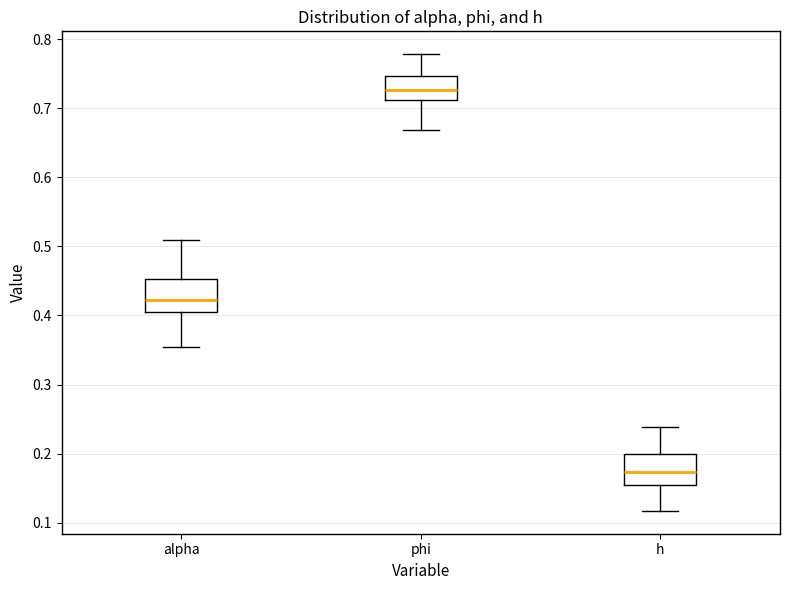

Where is the lower edge of the box for alpha on the y-axis? The values are not printed on the chart, so give them approximately, as read against the axis.

0.40